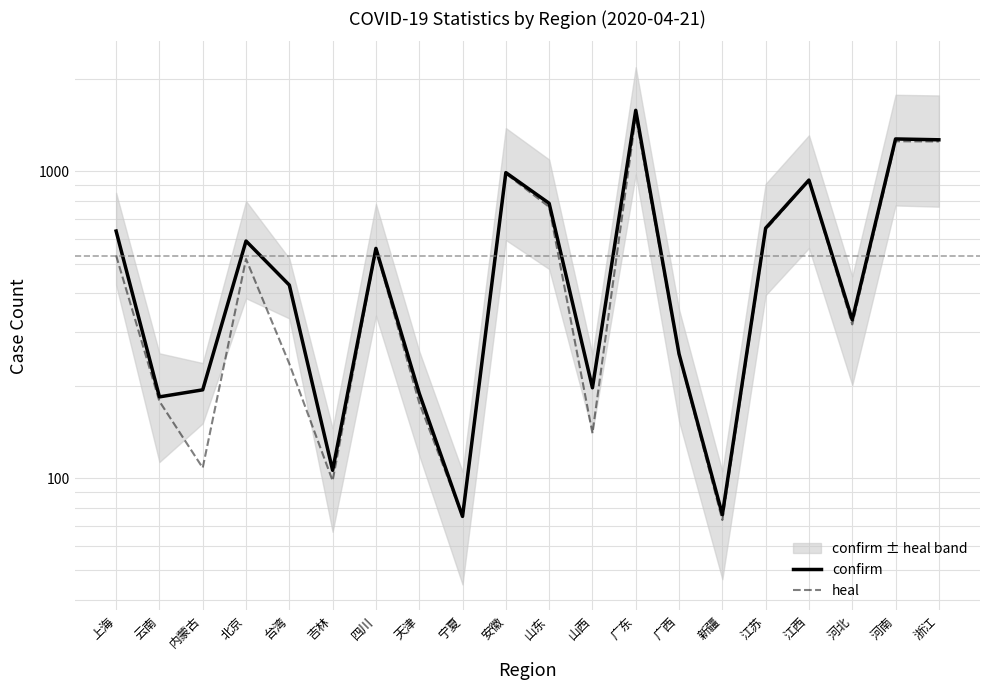

What is the average value of the confirm series?

566